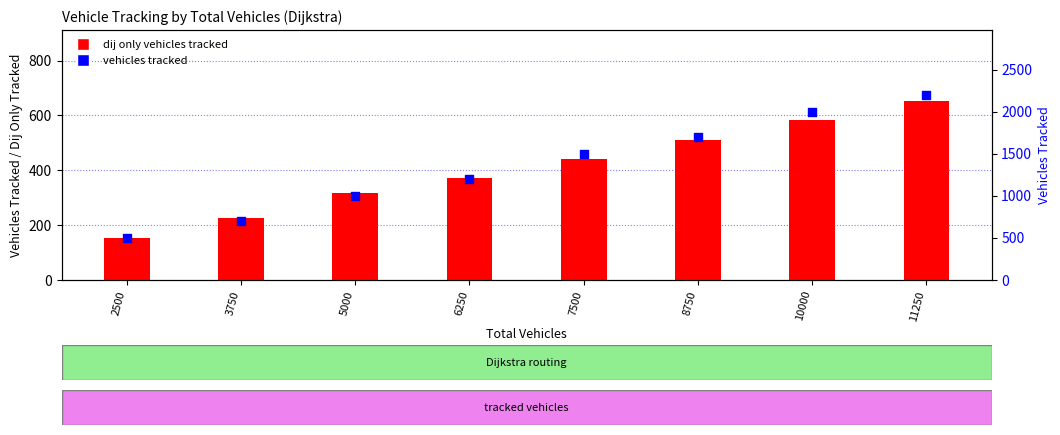

At which category is the sum across all series the highest?

11250